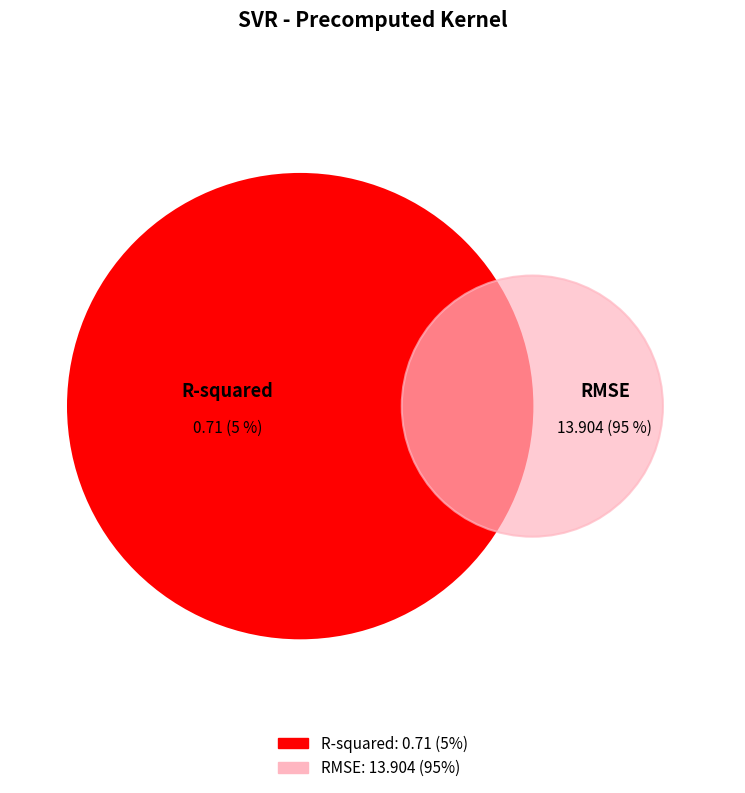

Is it true that RMSE is 87% of the pie?

False